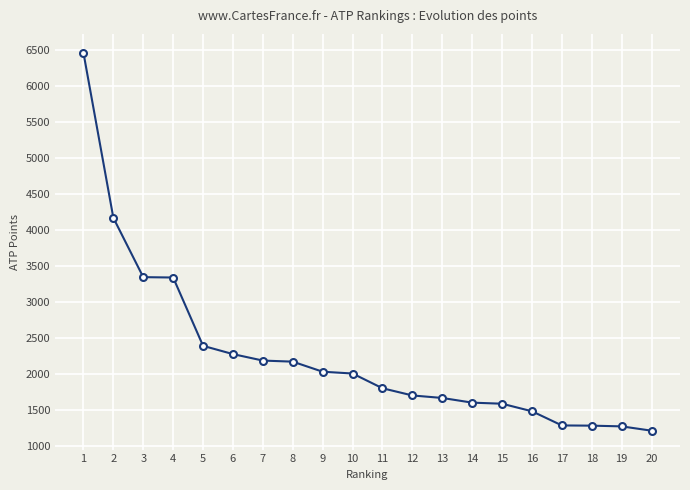

How many lines are shown in the chart?

1